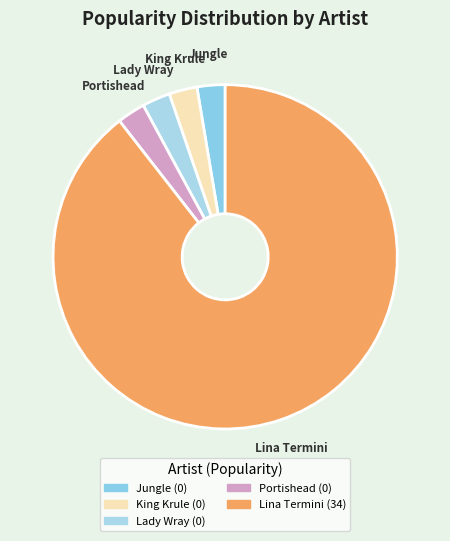

Which category has the biggest portion of the pie?

Lina Termini